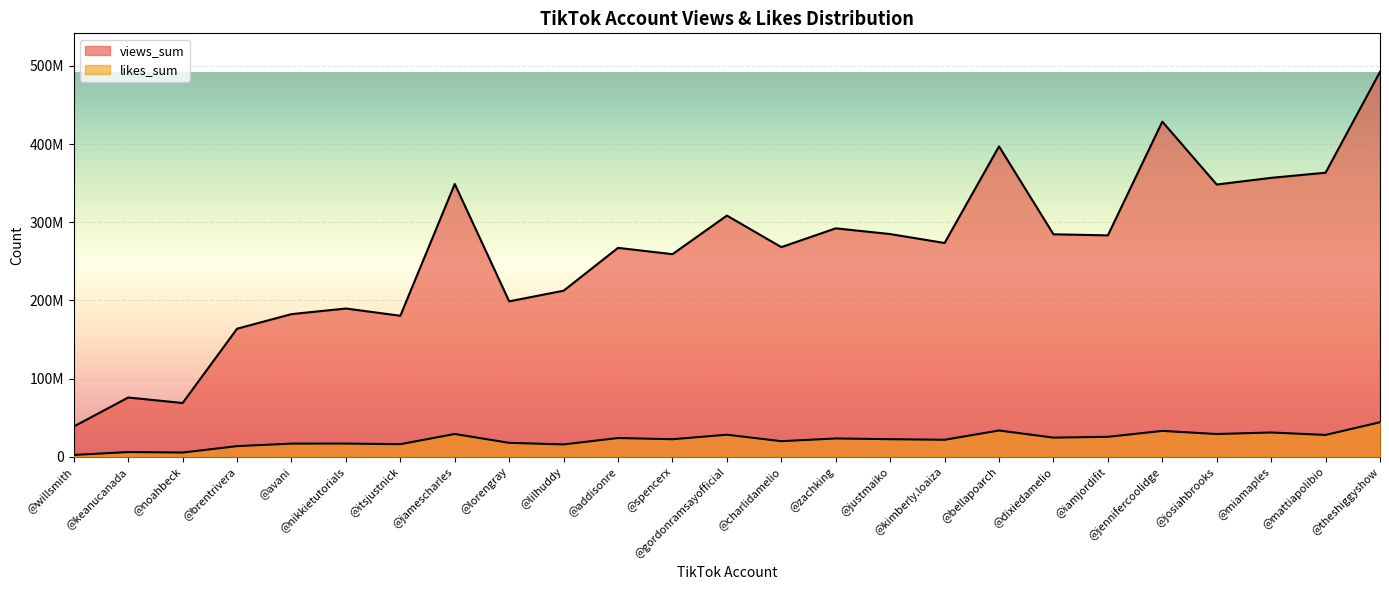

Which series has the widest spread of values?

views_sum